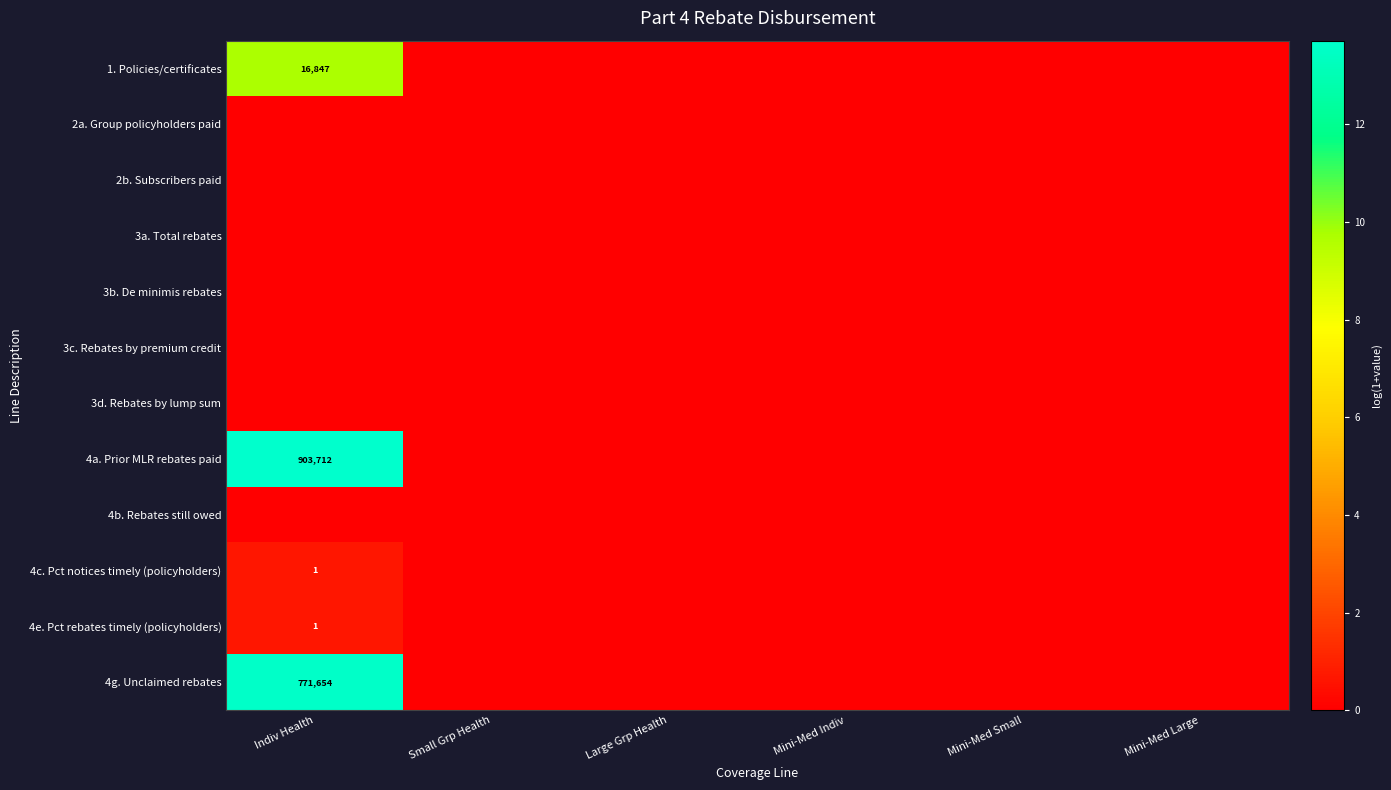

Which series has the largest range (max minus min)?

4a. Prior MLR rebates paid